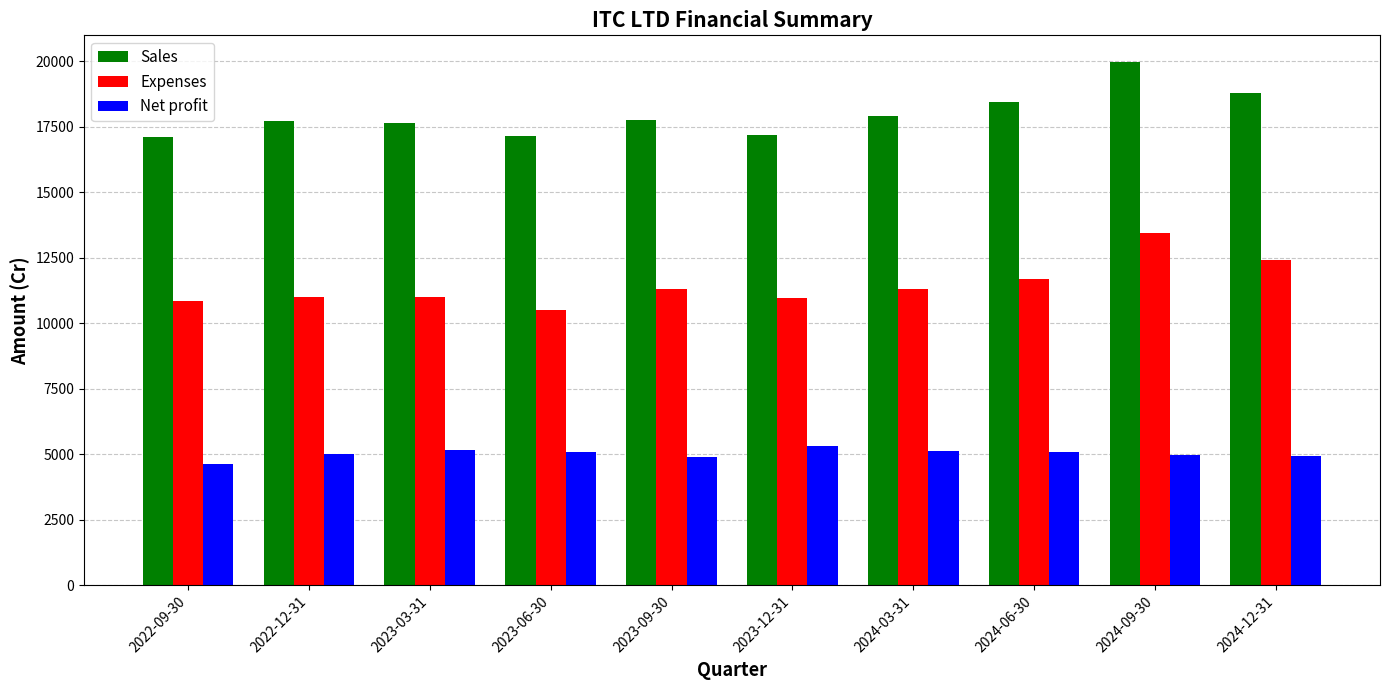

At which category is the sum across all series the highest?

2024-09-30